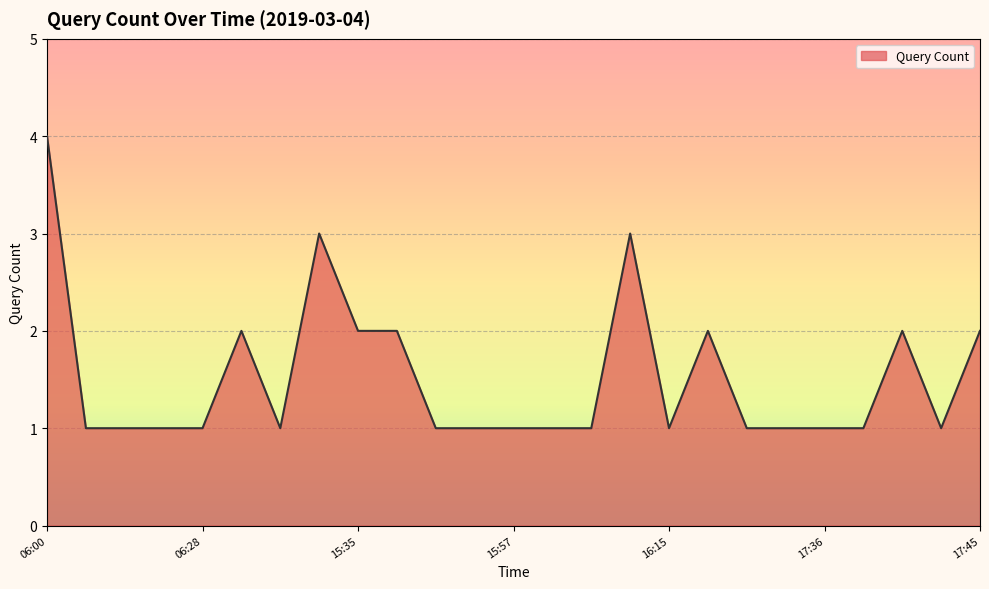

What is the difference between the maximum and minimum values?

3